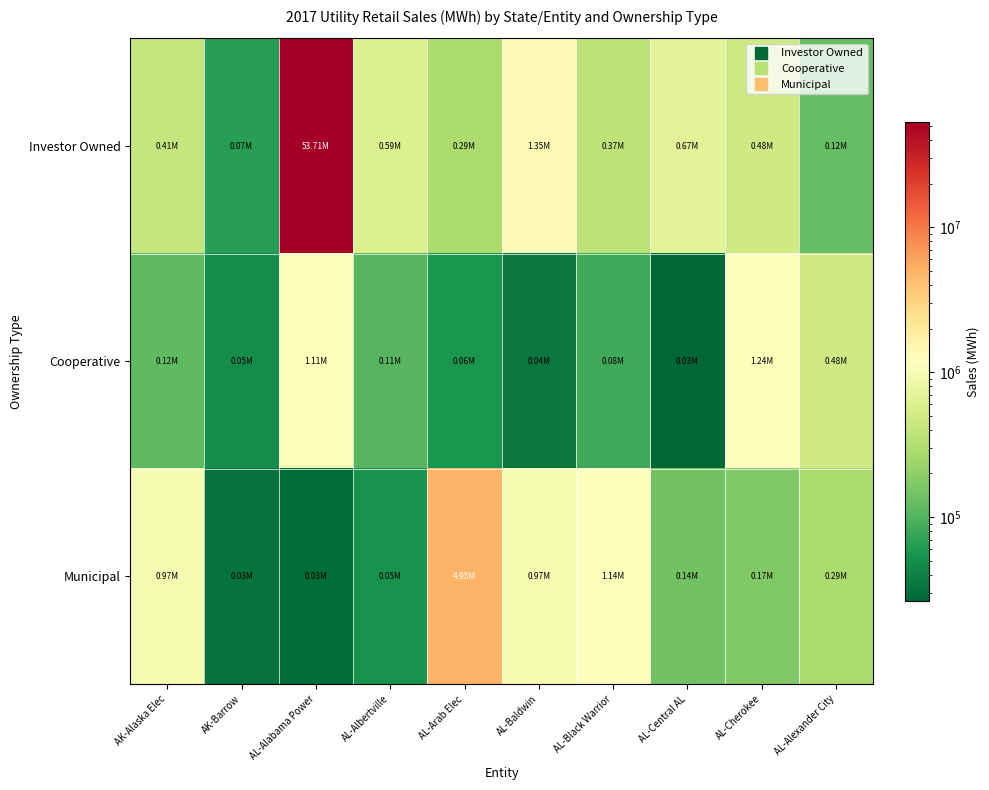

Which series changed the most between AL-Alabama Power and AL-Albertville?

Investor Owned